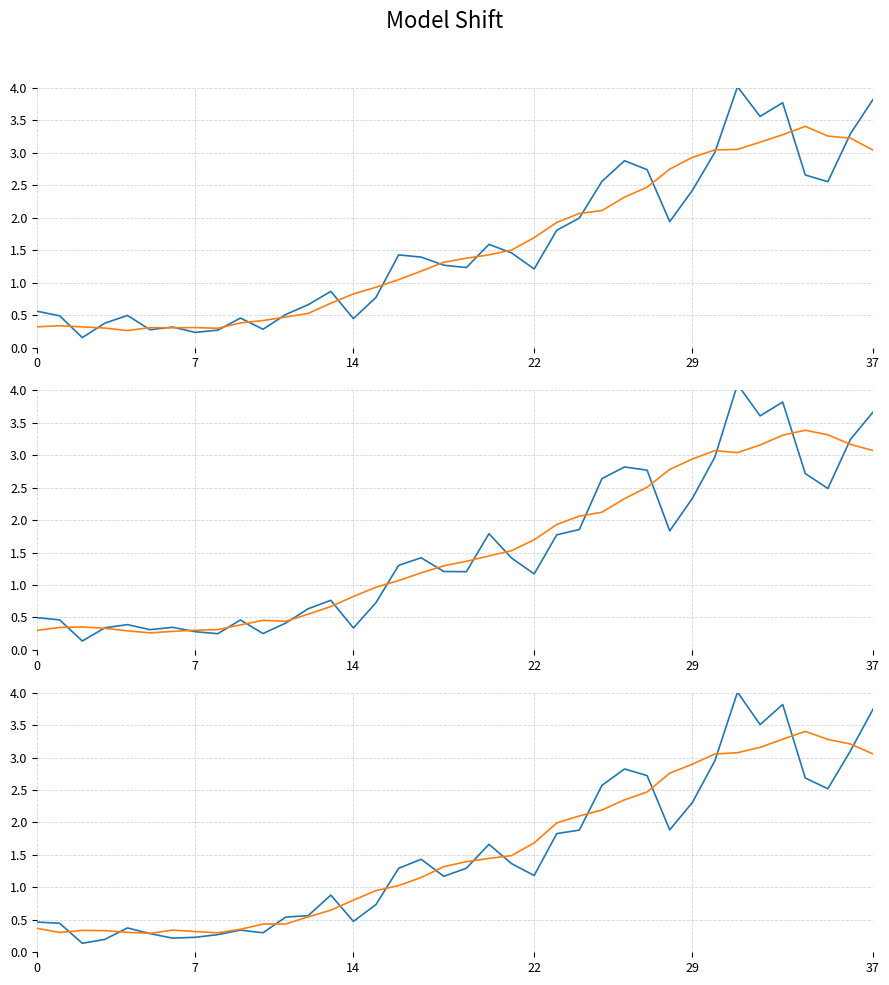

The 7-day avg series shows 2.8 at 23. True or false?

False